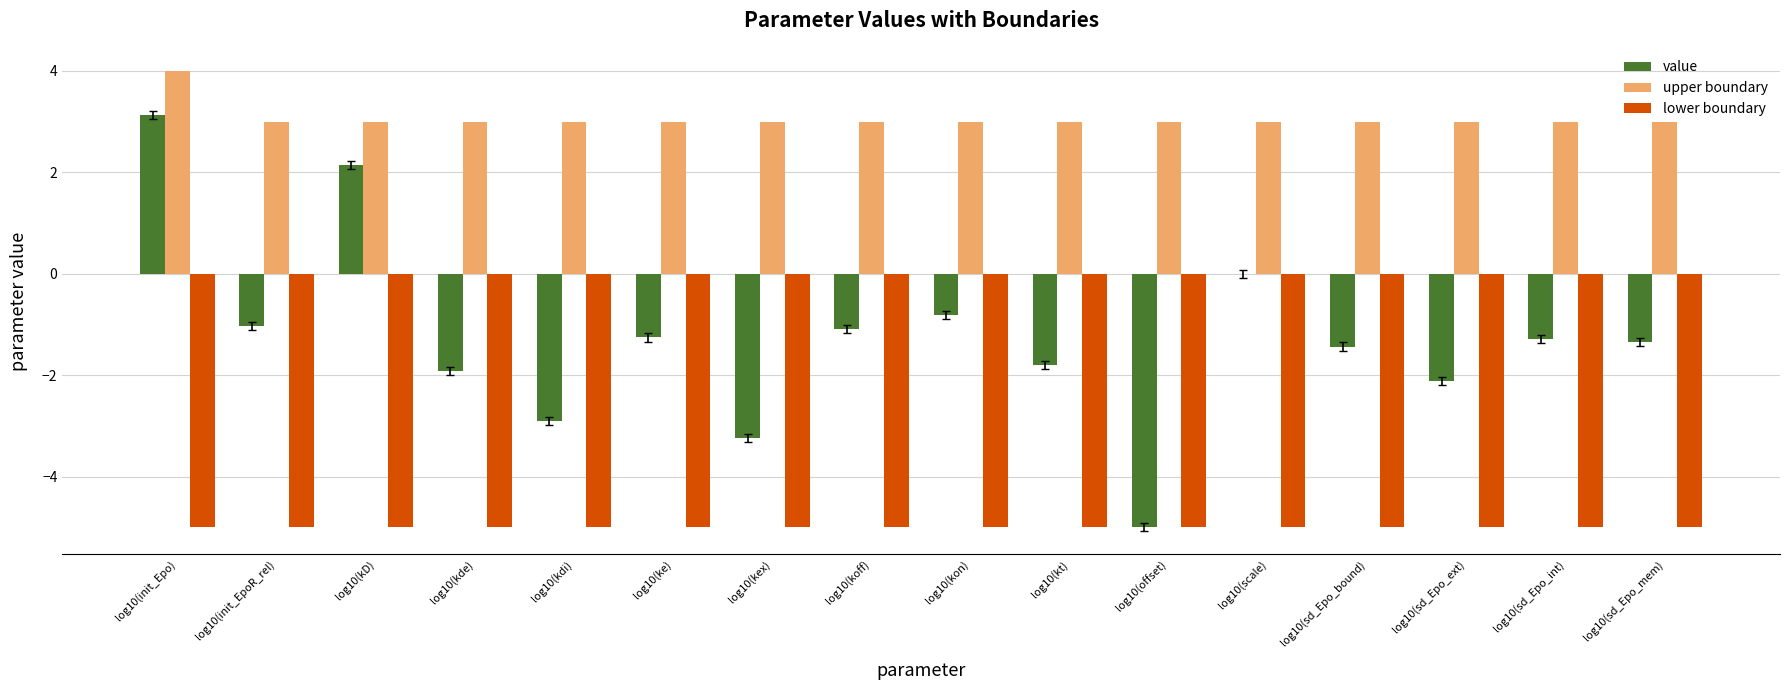

Which category has the highest value across all series?

log10(init_Epo)